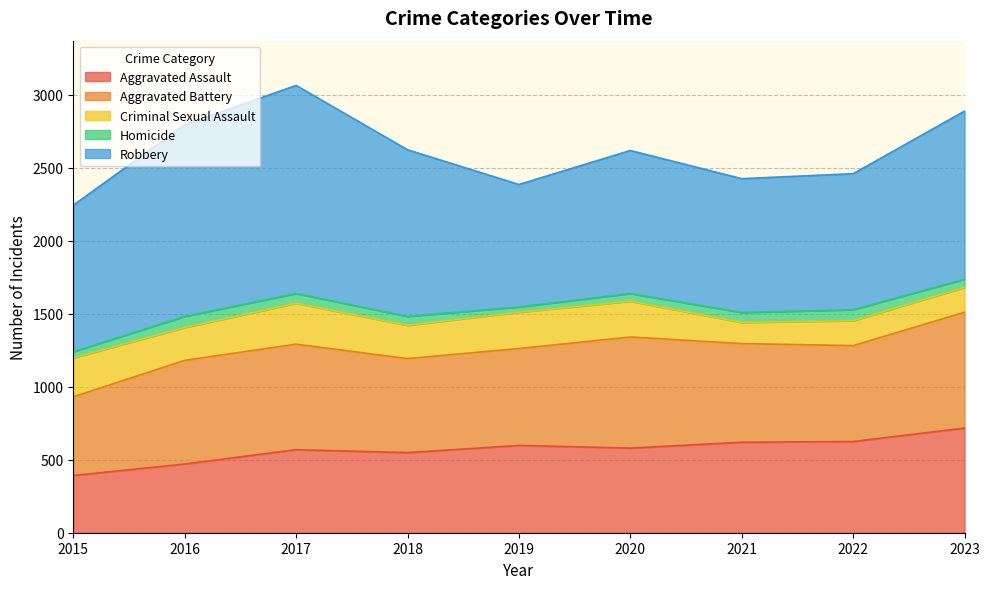

What is the sum of all Aggravated Battery values?

6168